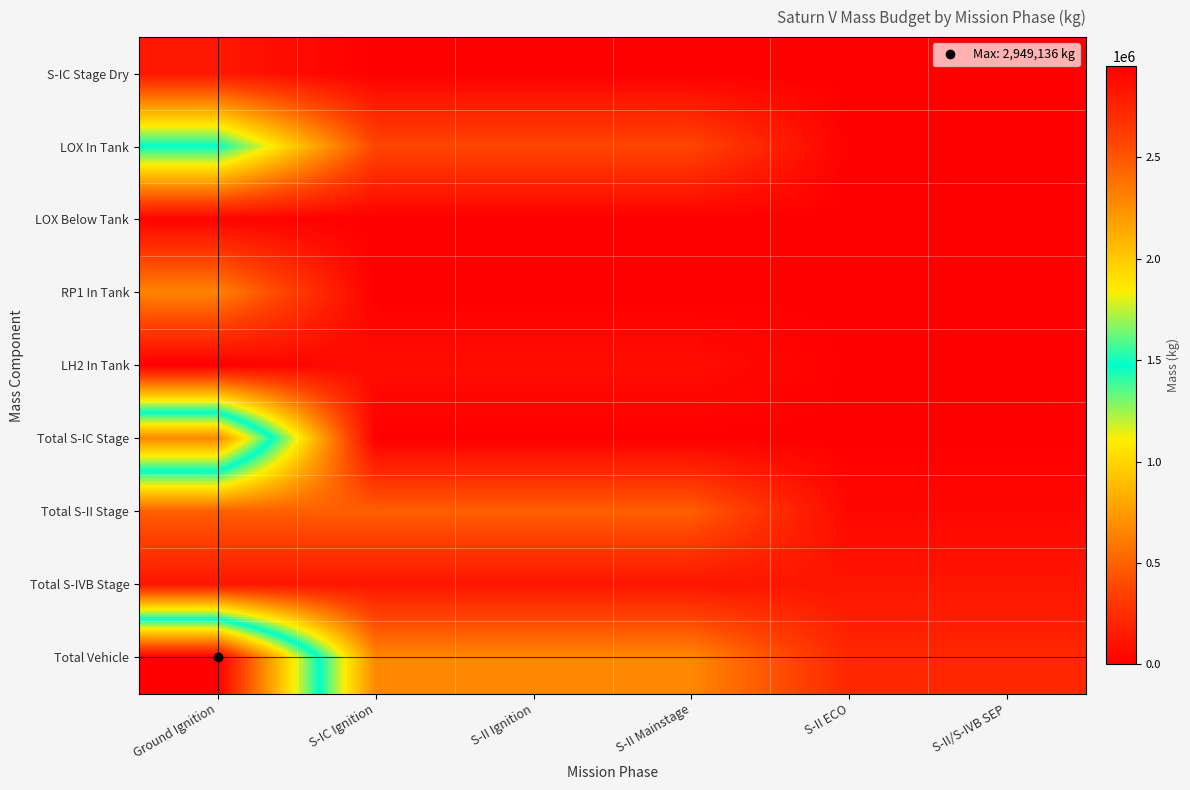

What is the spread (max minus min) of values at S-IC Ignition?

667830